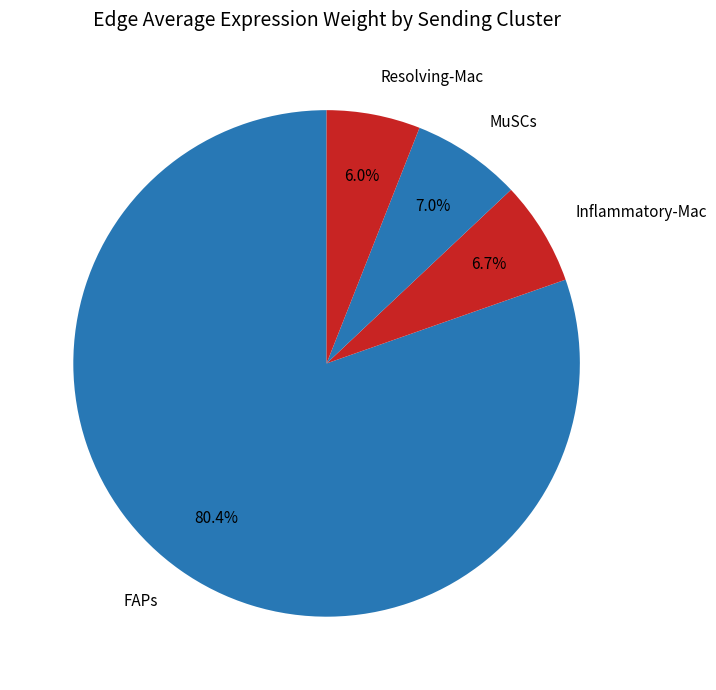

Which slice is the largest?

FAPs